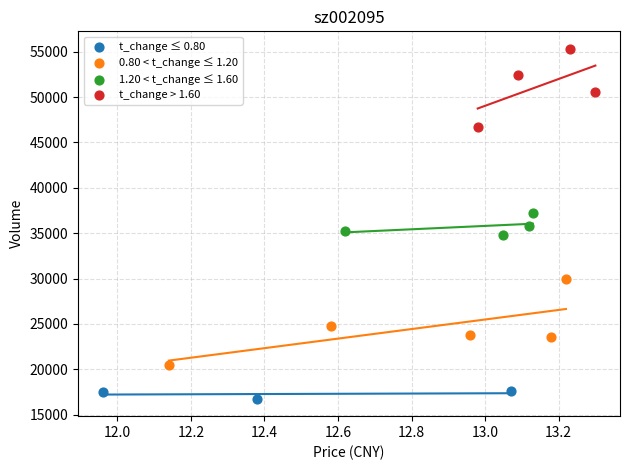

Which series reaches the maximum Y coordinate?

t_change > 1.60